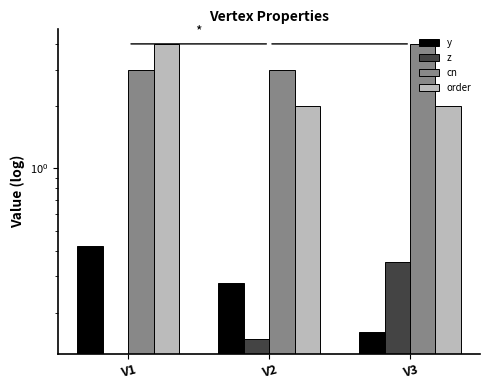

List the labels in order of z value, largest first.

V3, V2, V1